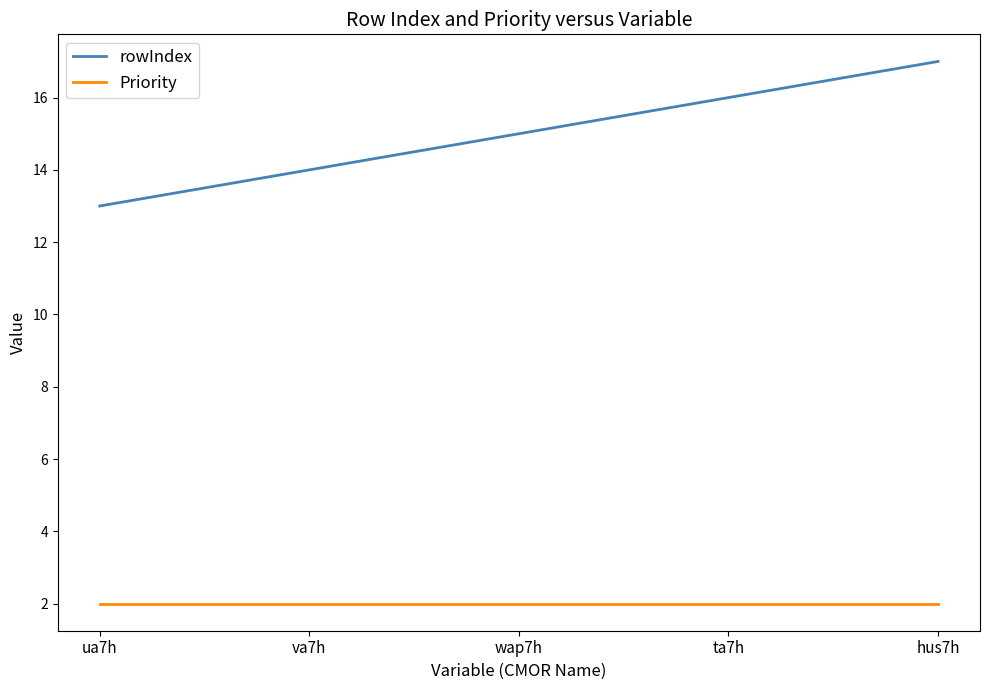

True or false: Priority and rowIndex intersect in this chart.

False